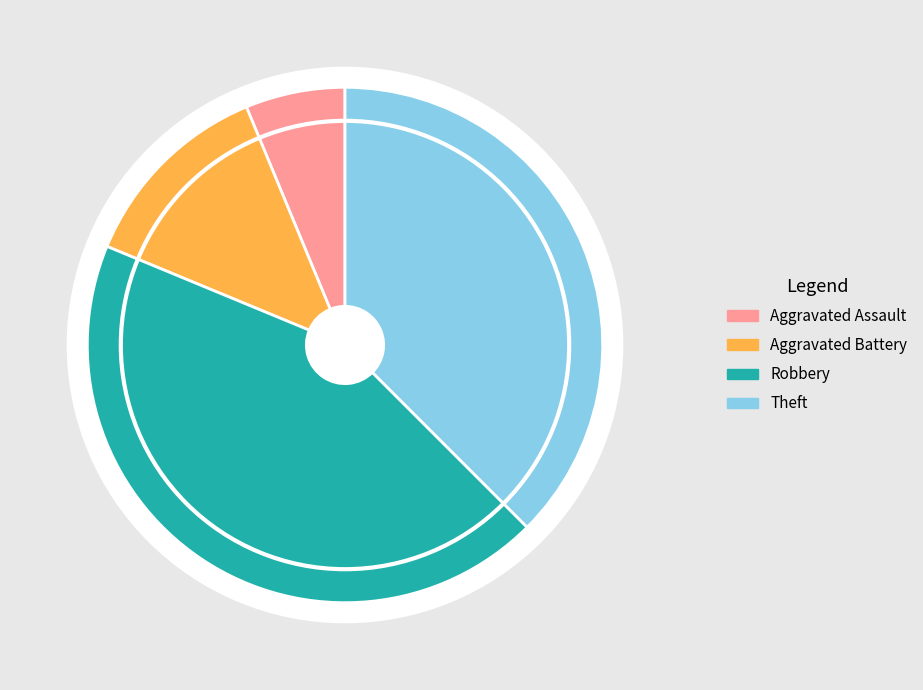

What is the ratio of the value at Theft to the value at Aggravated Battery?

3.0